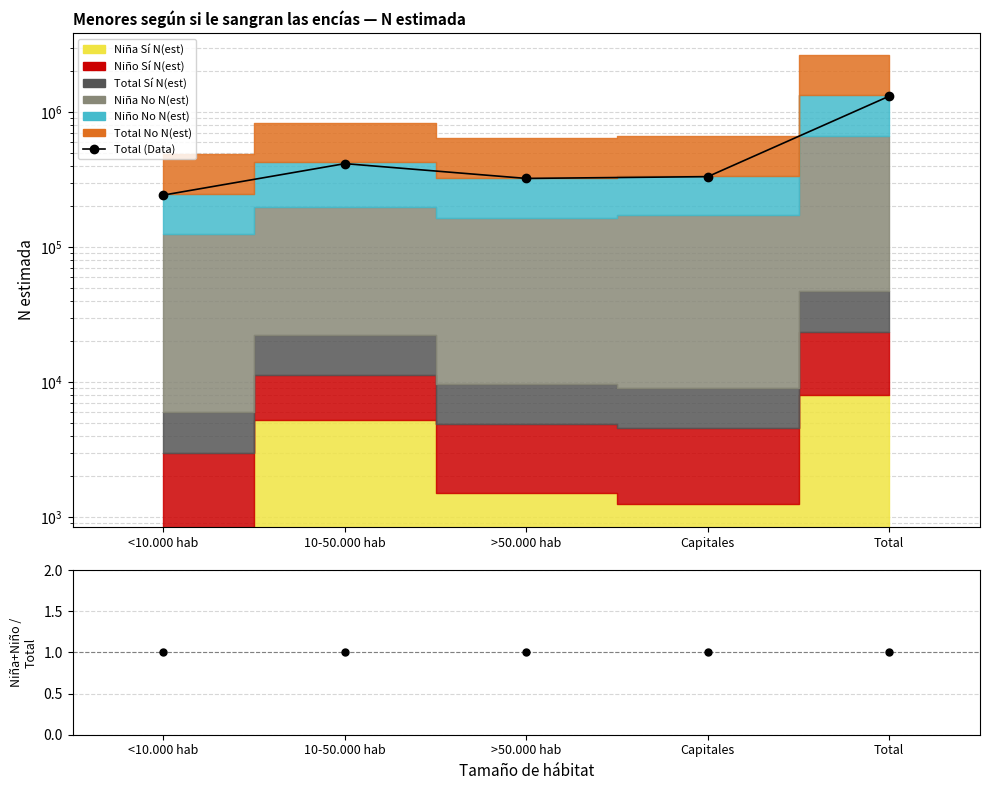

What is the maximum value shown in the chart?

1310004.0